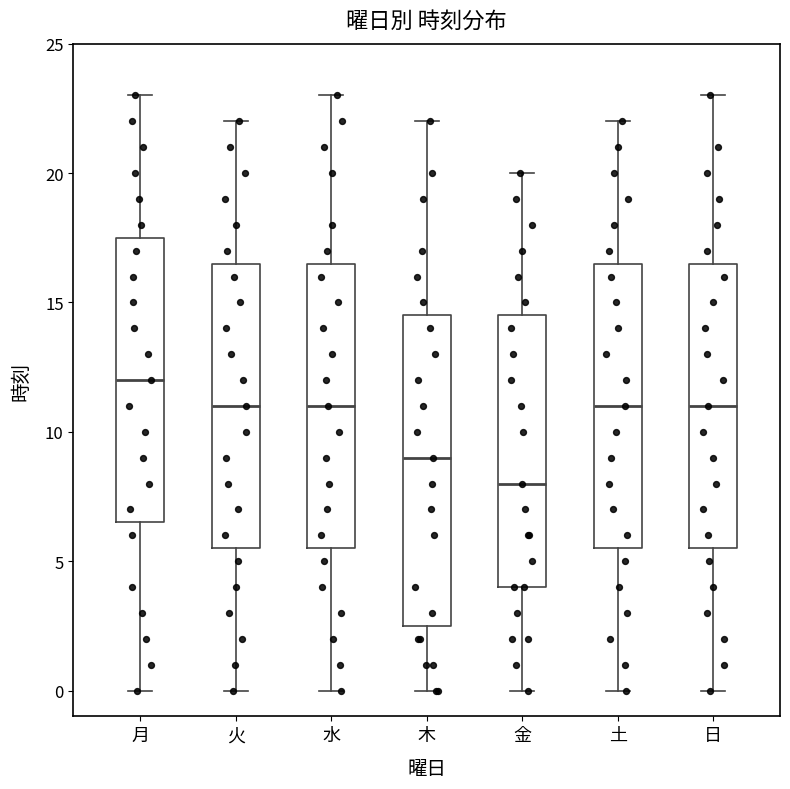

Which box is the tallest, from its lower edge to its upper edge?

木